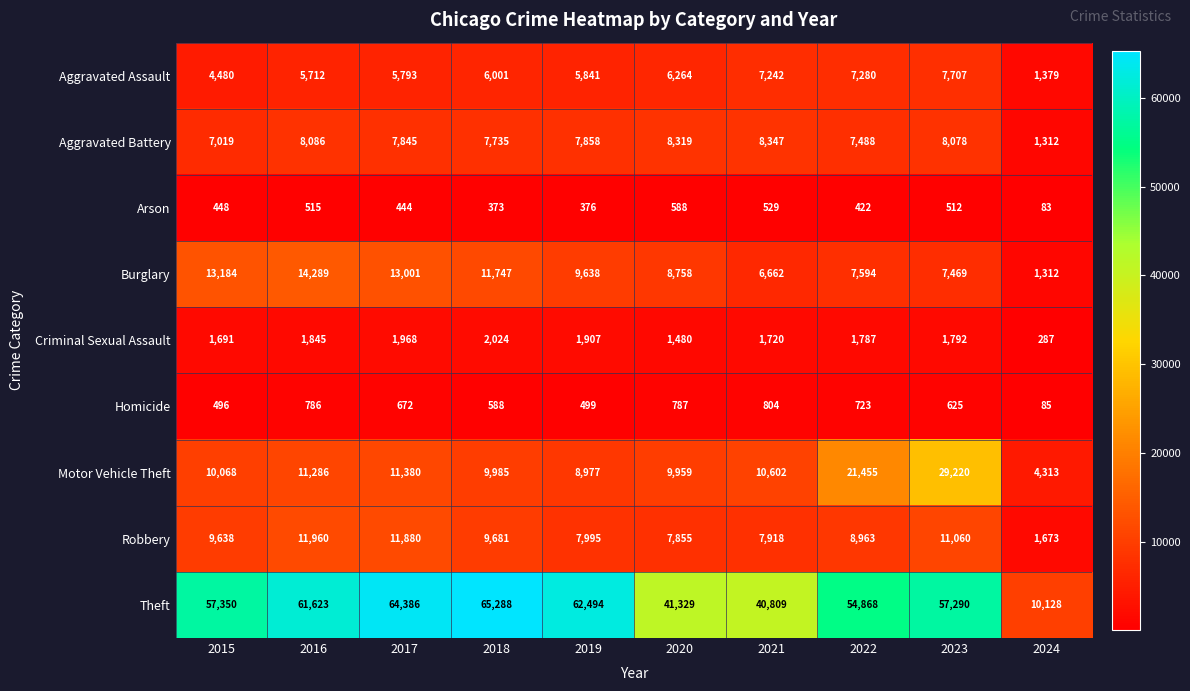

What is the spread (max minus min) of values at 2018?

64915